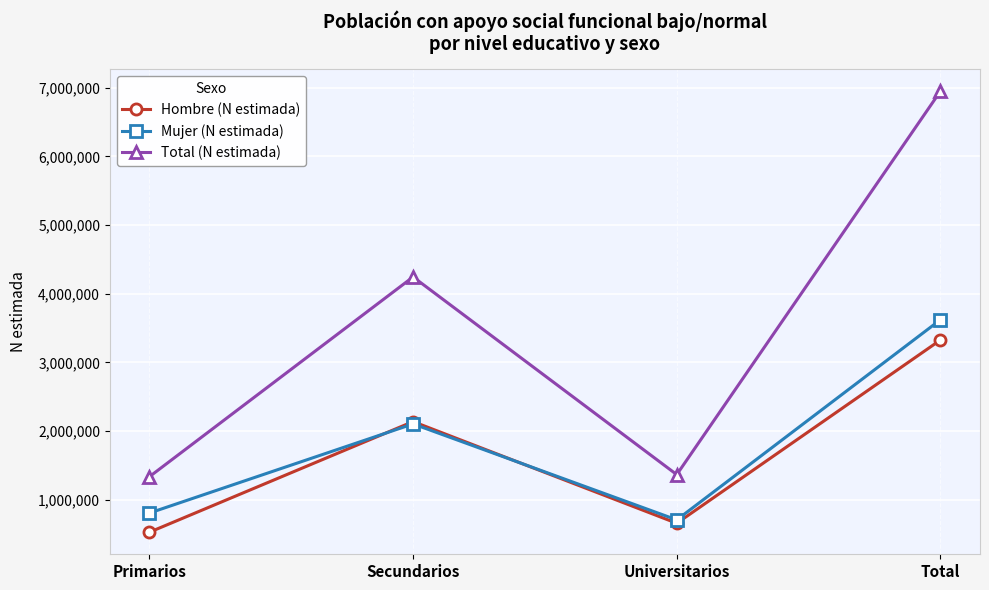

What position from the left is Total?

4